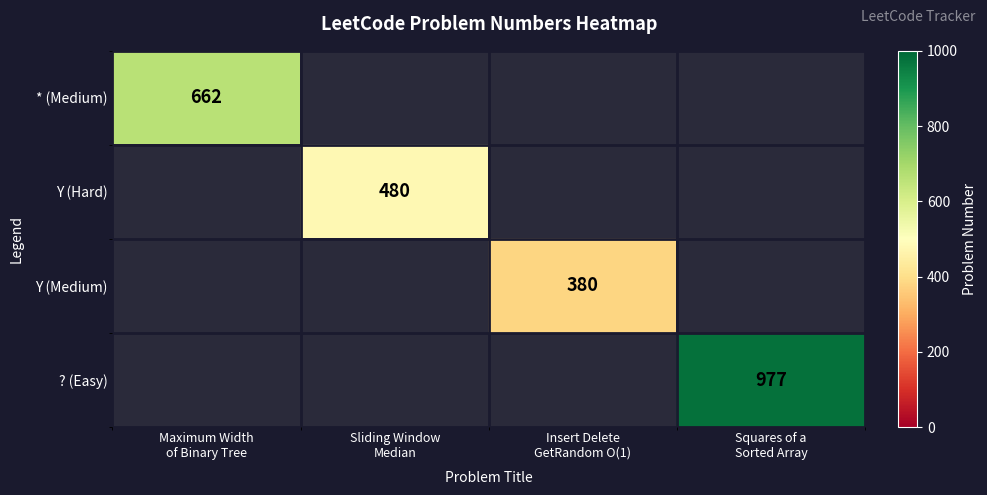

How many categories are shown in the chart?

4